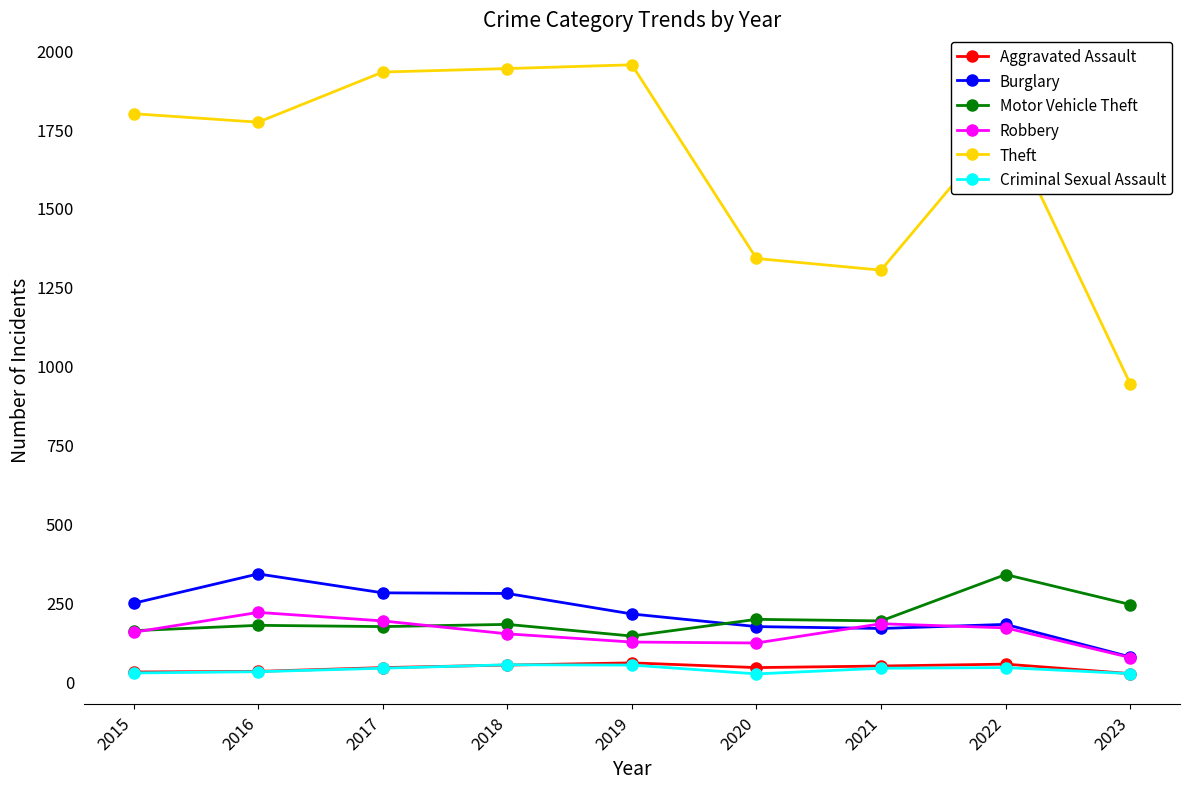

Count the number of data series in this chart.

6